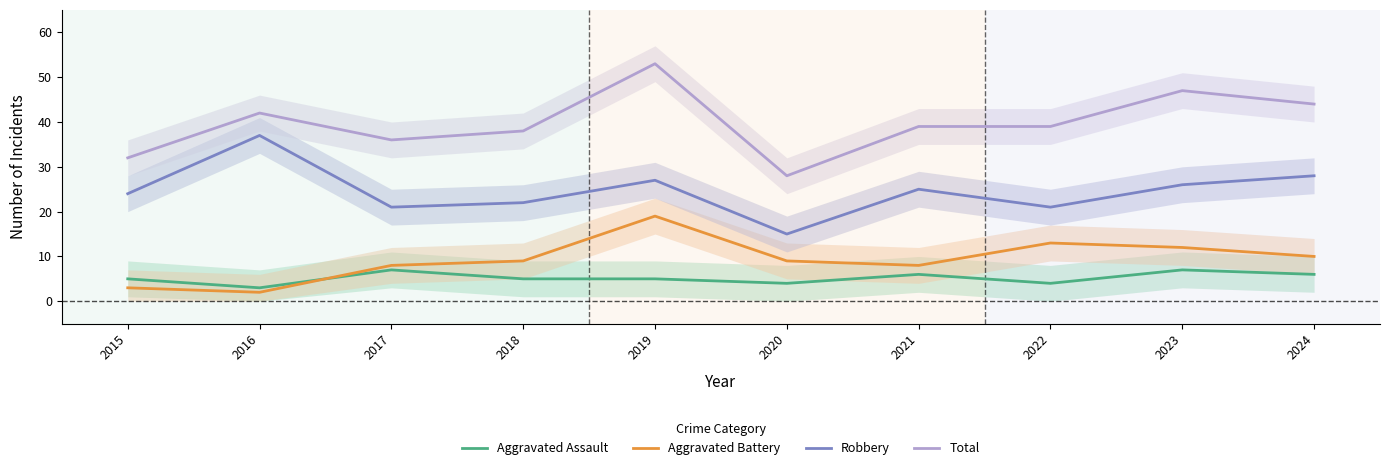

Between 2021 and 2017, which is larger?

2017